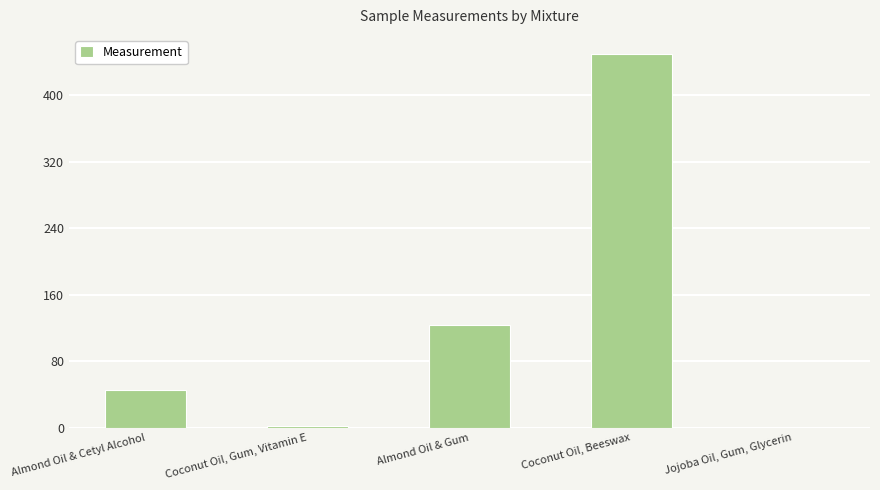

Between Almond Oil & Cetyl Alcohol and Coconut Oil, Beeswax, which is larger?

Coconut Oil, Beeswax